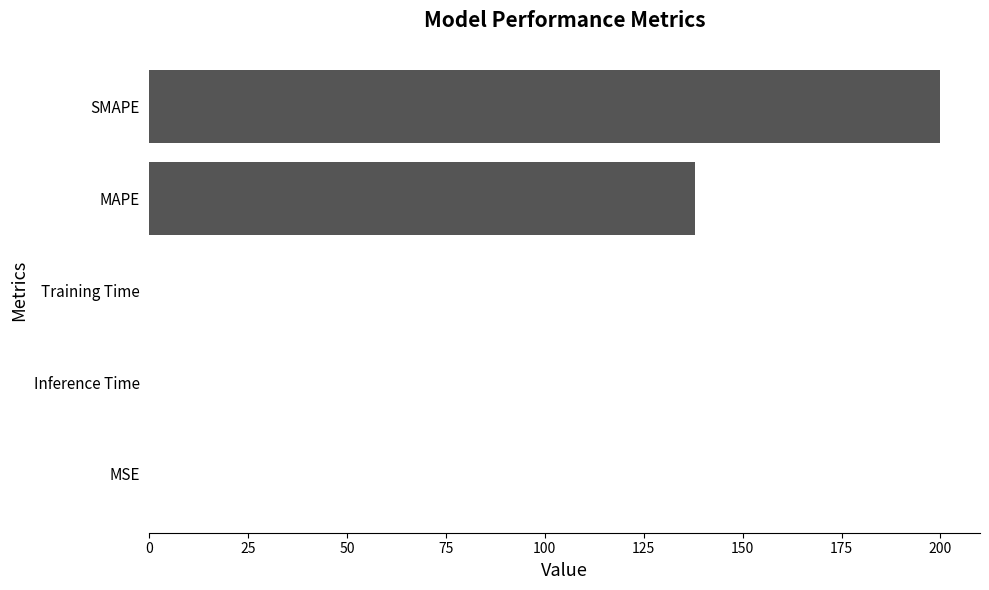

The chart shows a value of 138.0 at MAPE. True or false?

True